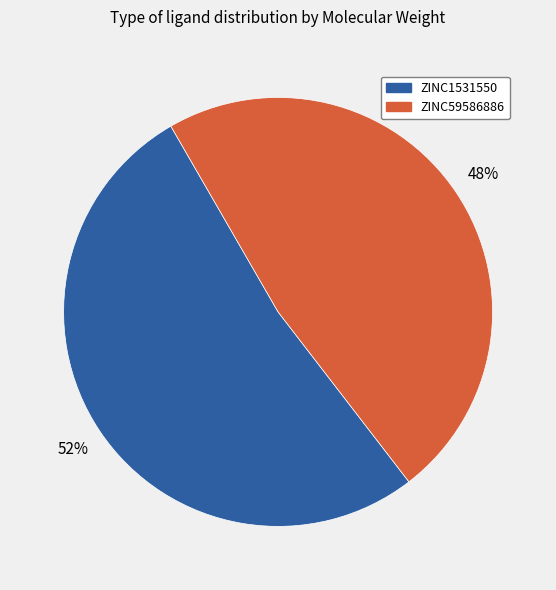

What is the ratio of the value at ZINC1531550 to the value at ZINC59586886?

1.1